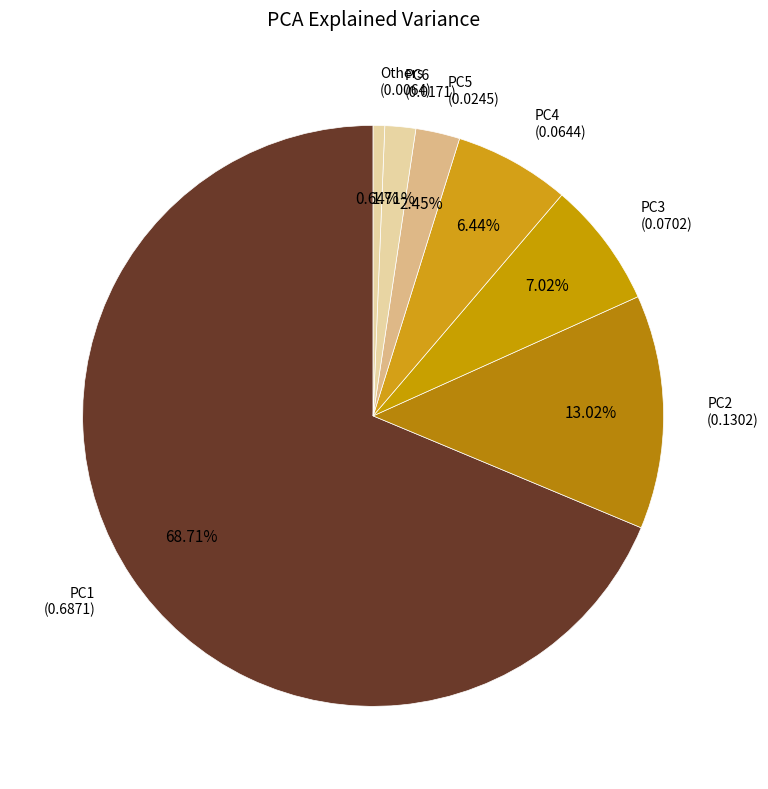

What is the majority slice?

PC1